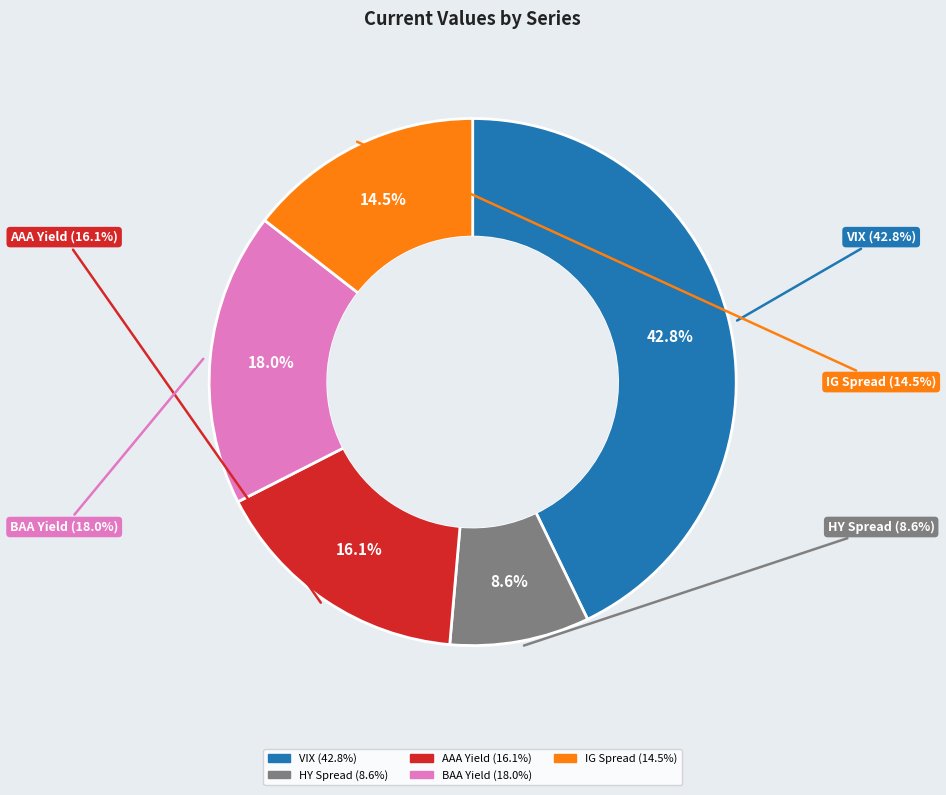

To the nearest percent, what is the difference between the largest and smallest slice percentages?

34%